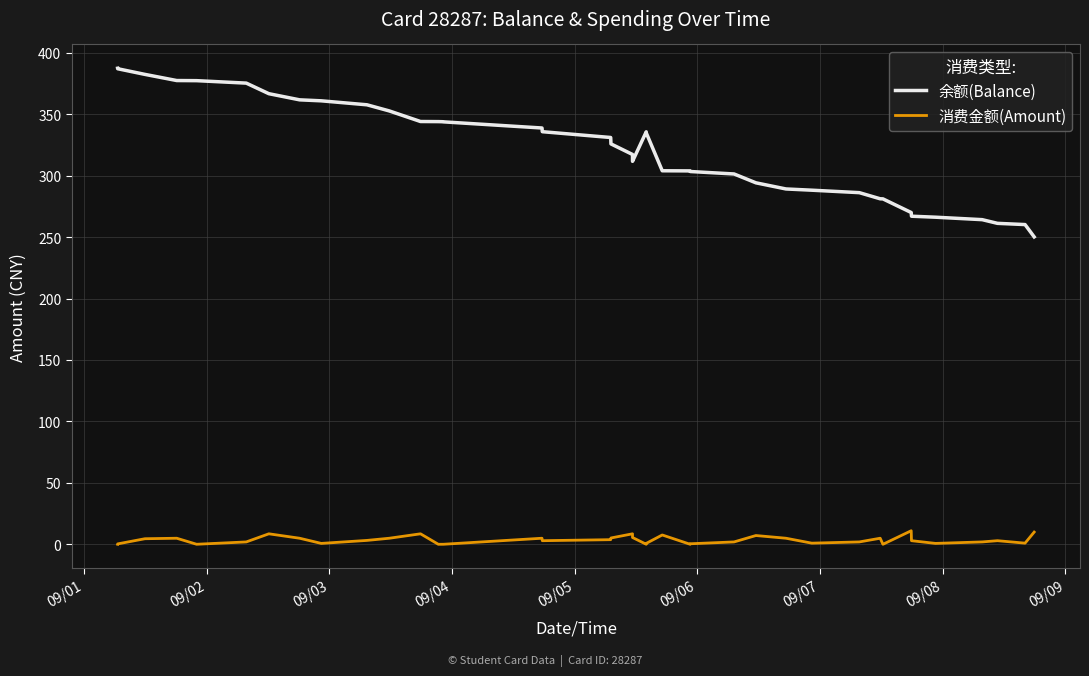

At which category is the sum across all series the highest?

09/01